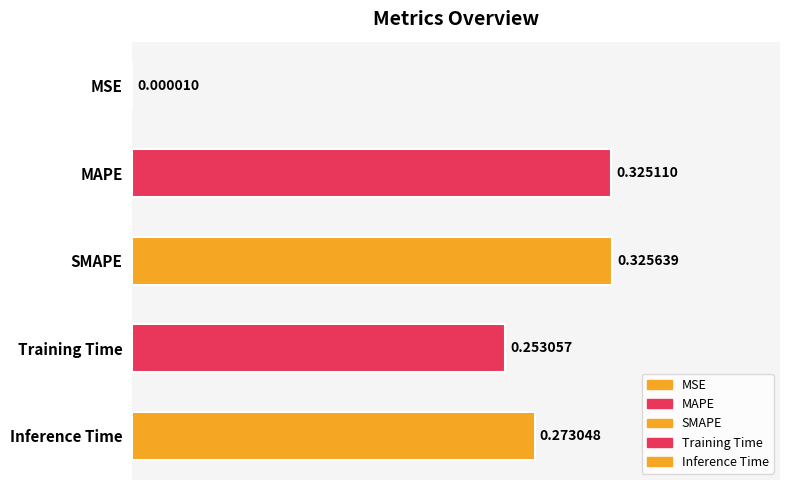

Which has a higher value, MAPE or MSE?

MAPE